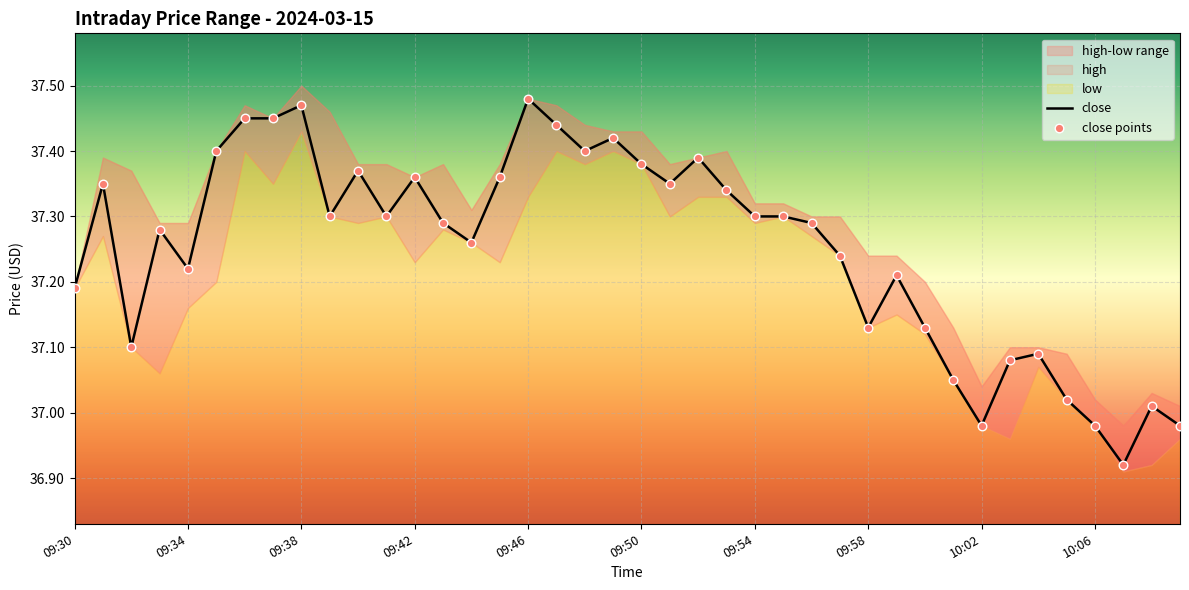

Is the value of close at 23 greater than the value of close points at 36?

Yes